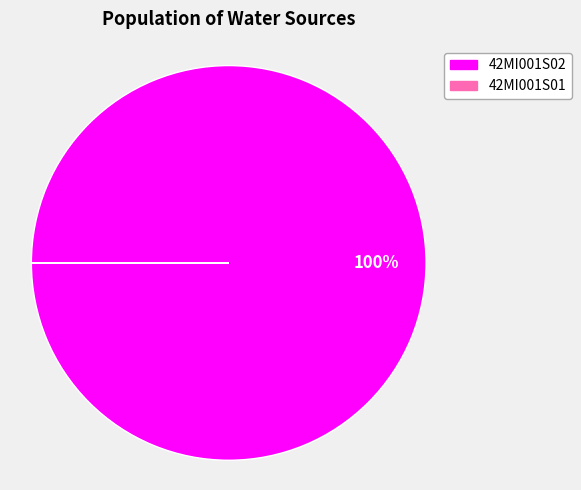

Which category has the biggest portion of the pie?

42MI001S02